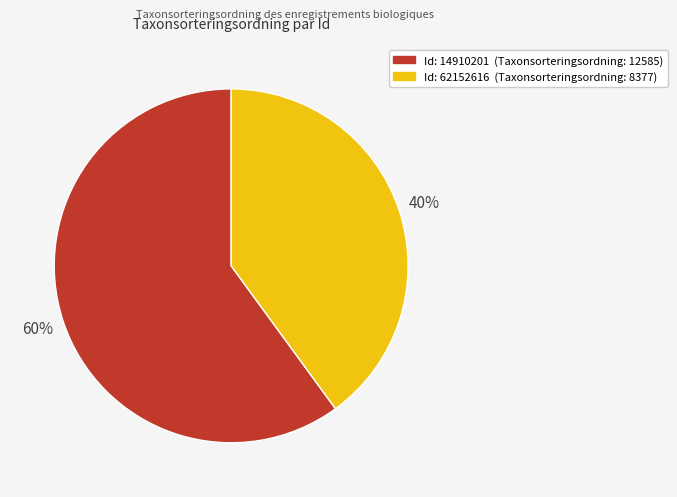

Is there a majority slice in this chart?

Yes